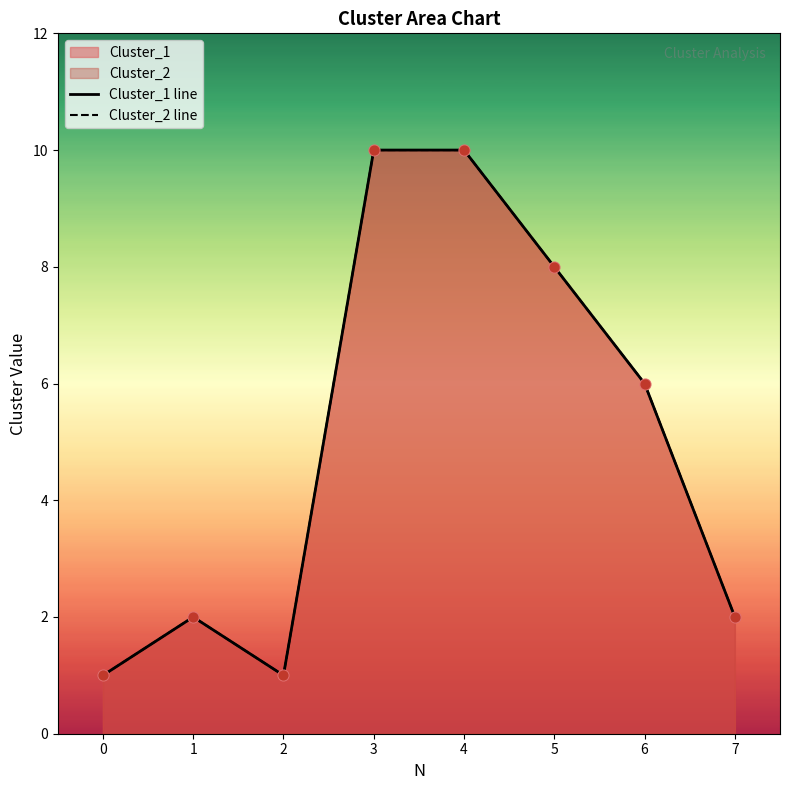

Is the value of Cluster_1 line at 0 greater than the value of Cluster_2 line at 5?

No